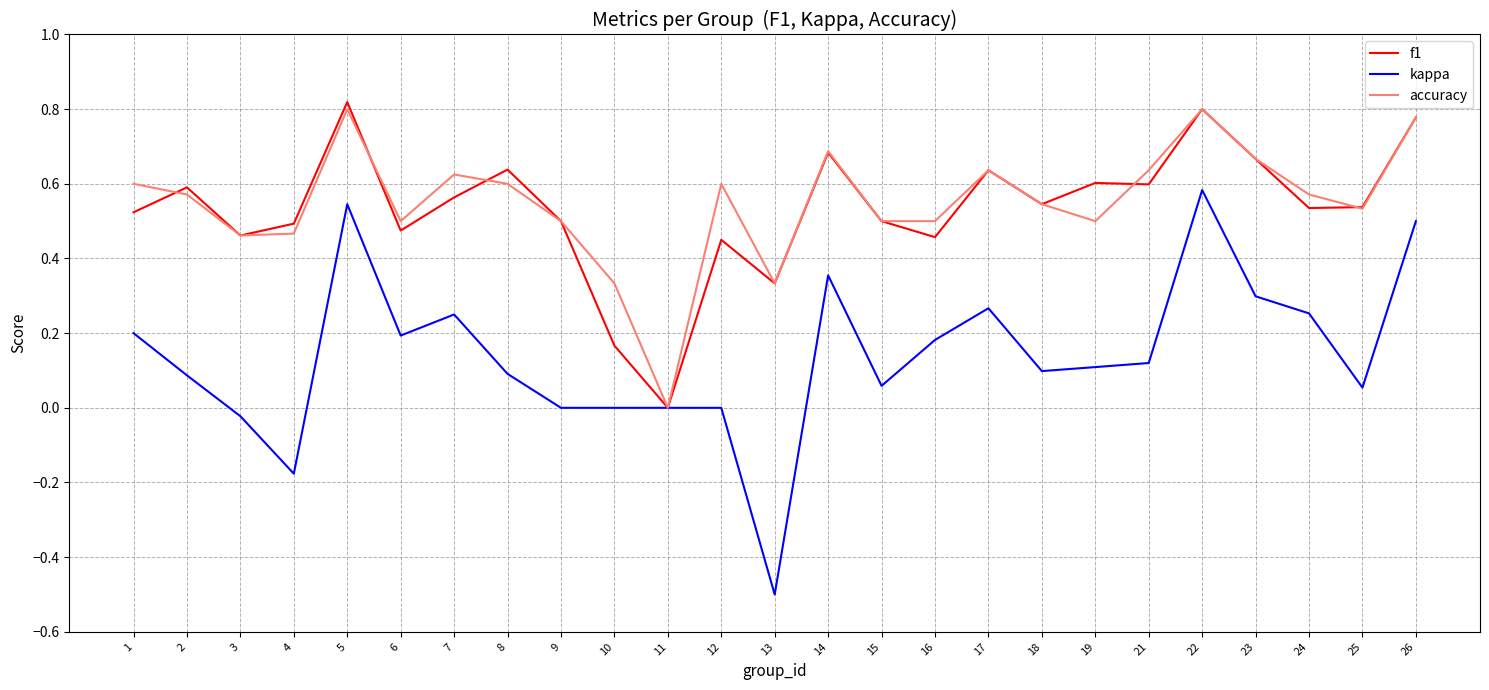

What is the total value across all series at 25?

1.1